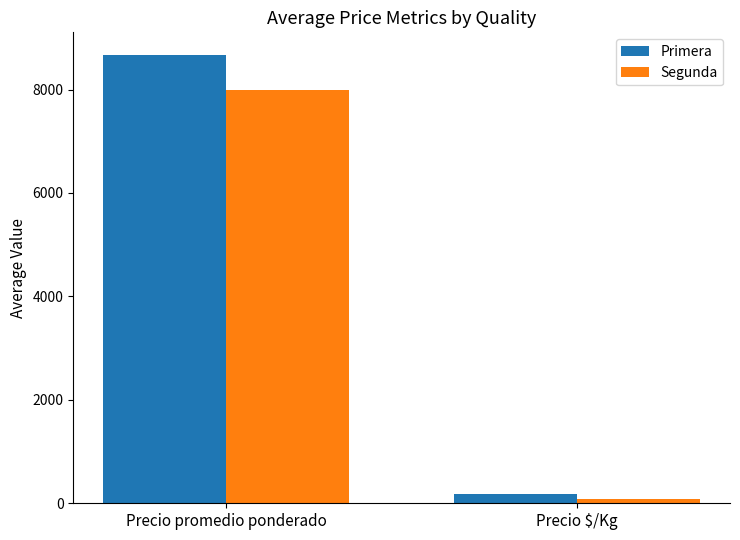

Which category has the lowest value in the Segunda series?

Precio $/Kg